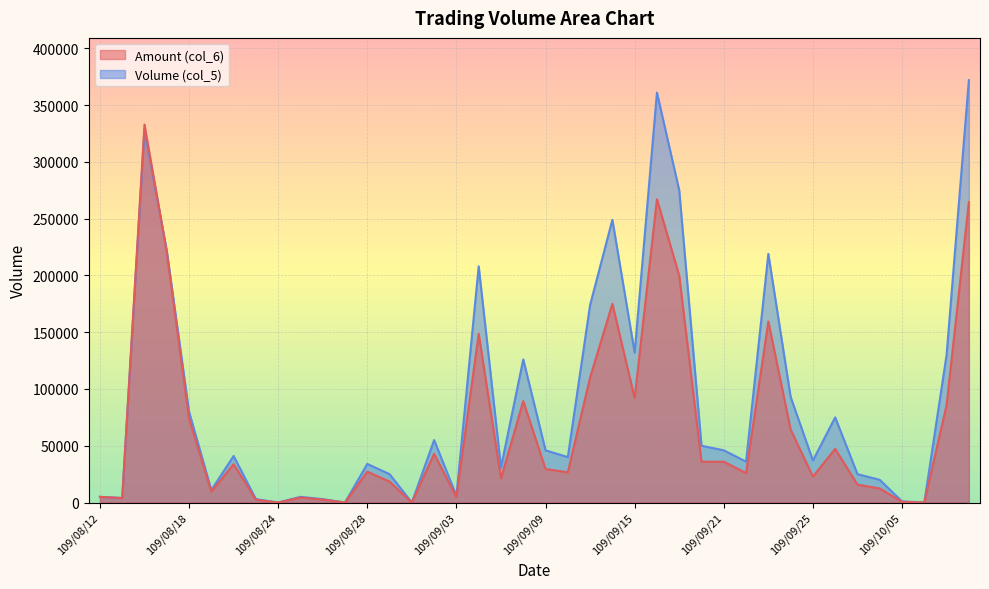

Which series ends up on top after the final intersection of col_6 and col_5?

col_5